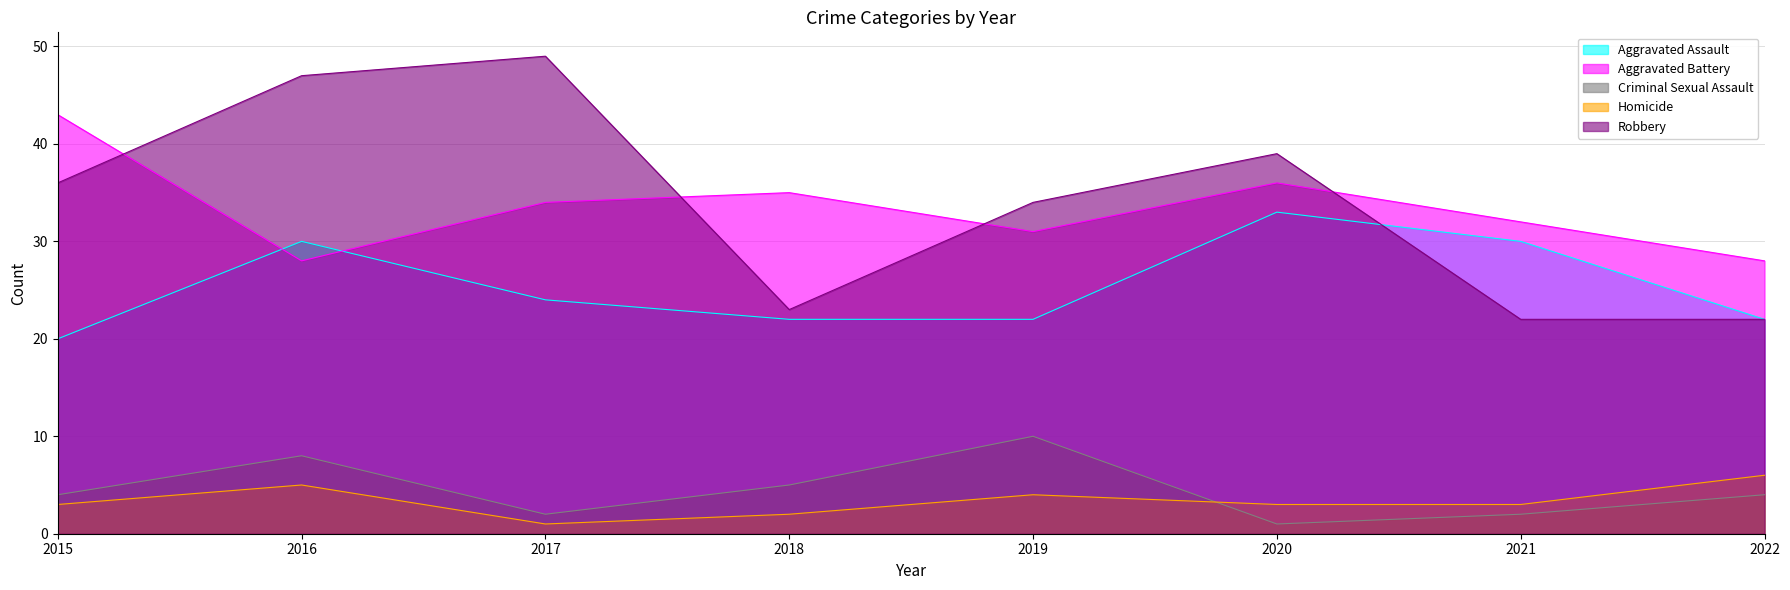

How many data points in Aggravated Battery are less than 34?

4